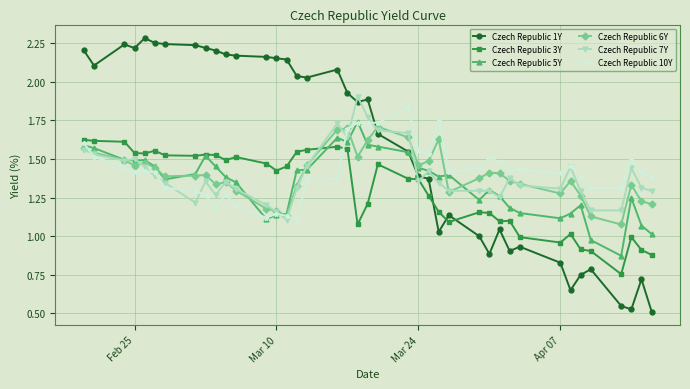

True or false: Czech Republic 6Y has more than 1 interior local peaks.

True